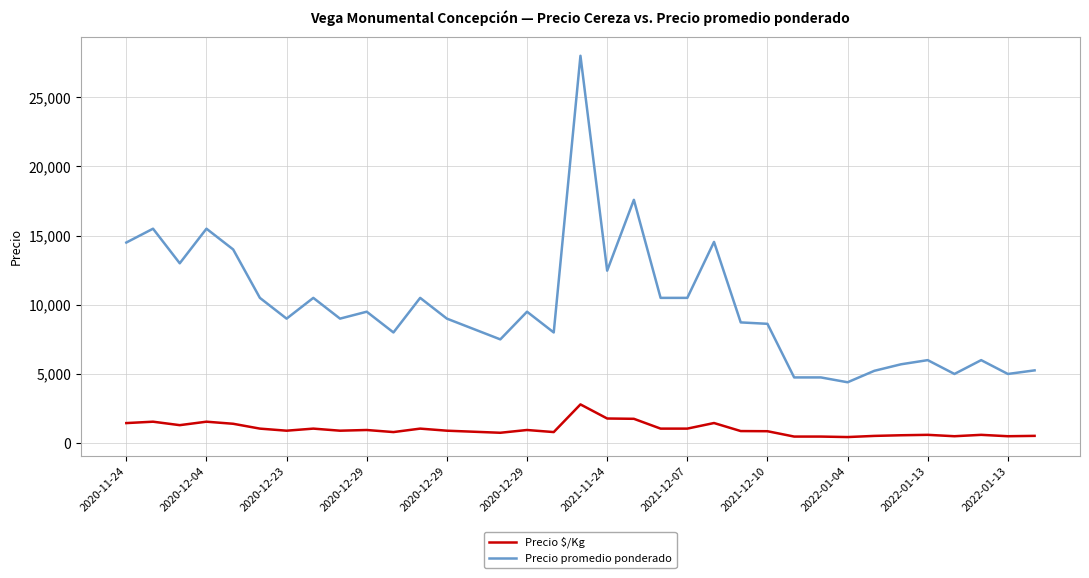

True or false: Precio promedio ponderado and Precio $/Kg cross at least once.

False